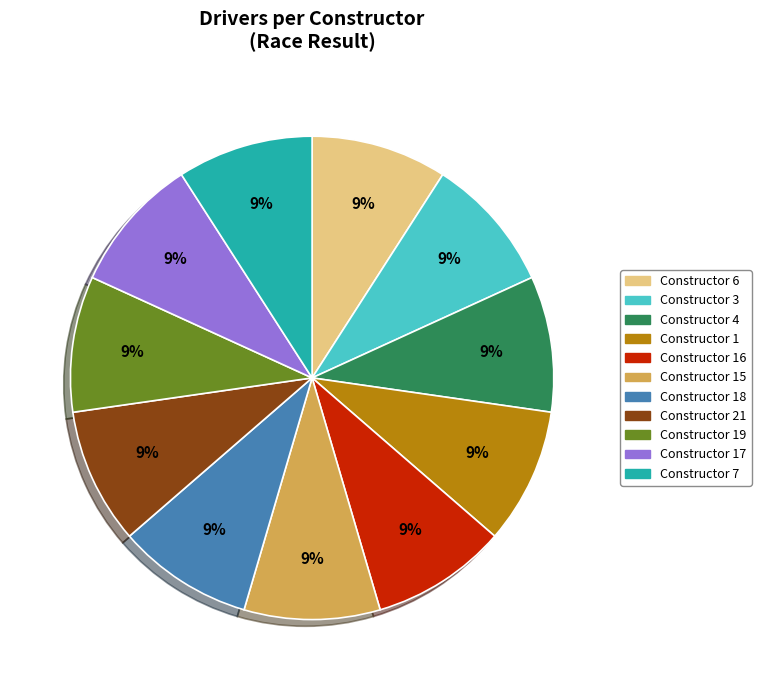

What percentage is the Constructor 6 slice, to the nearest percent?

9%